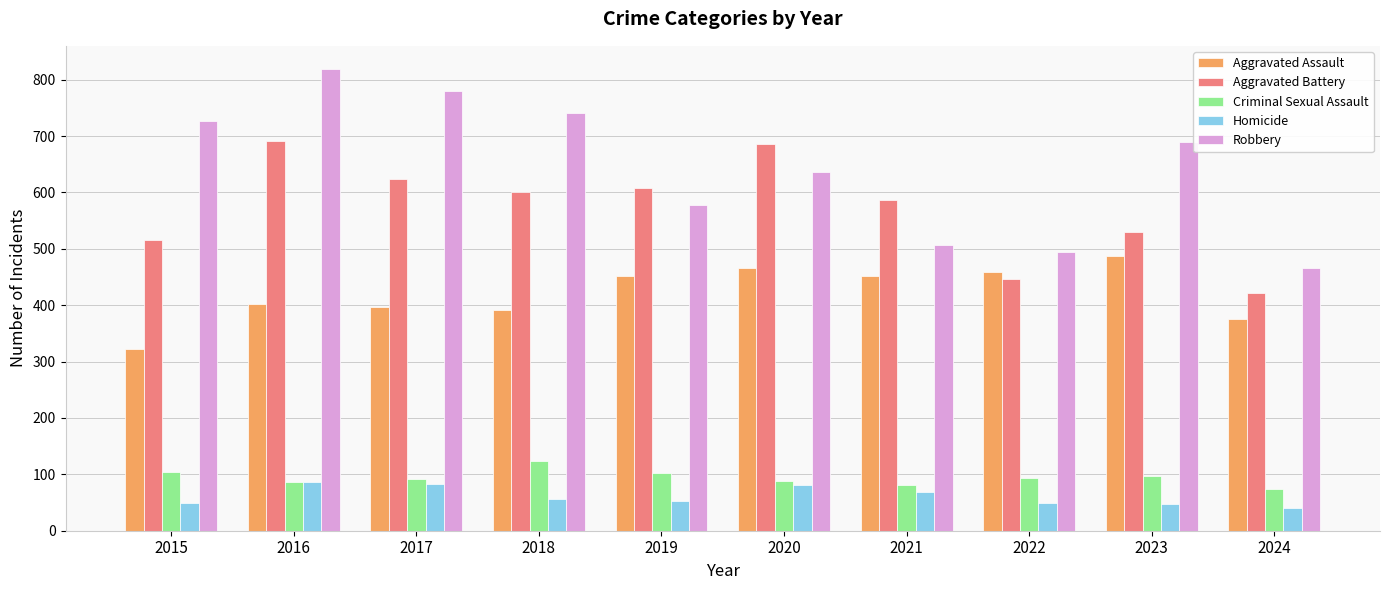

What is the total value across all series at 2021?

1695